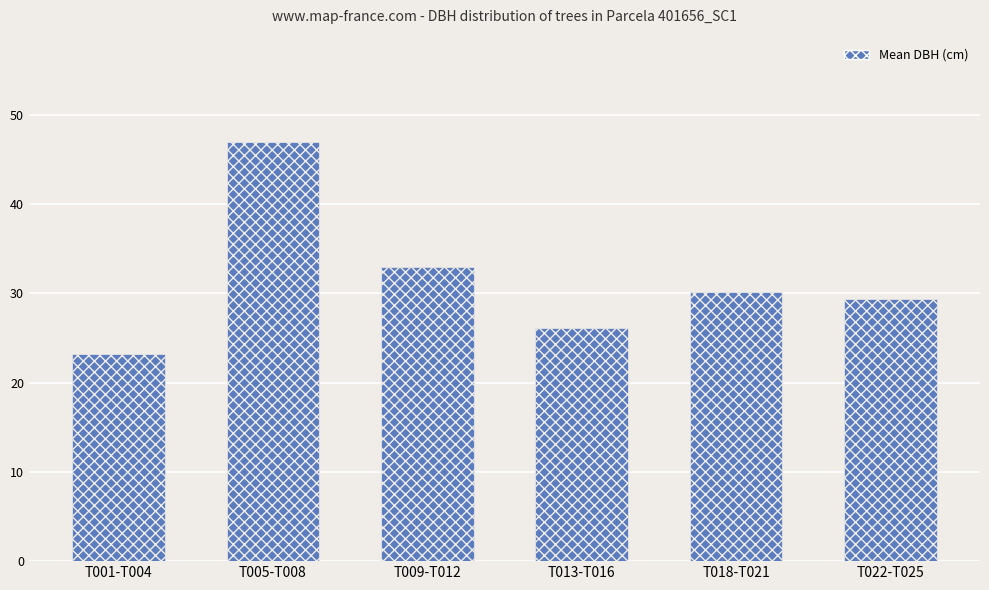

What is the minimum value shown in the chart?

23.2